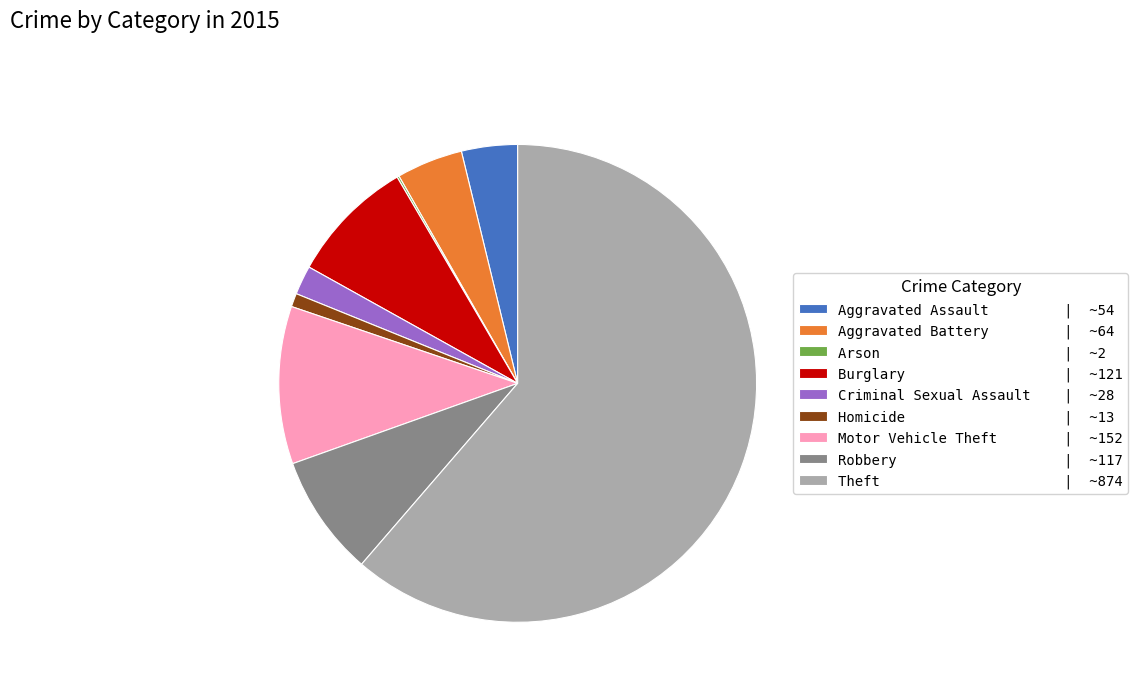

Which category accounts for the majority?

Theft